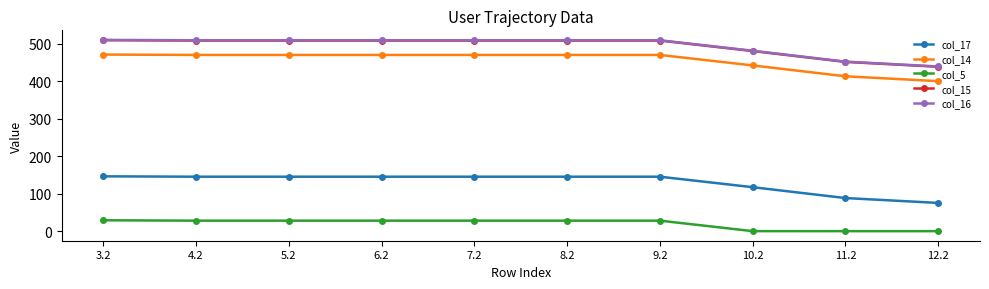

What is the approximate value of col_14 at 5.2?

470.4